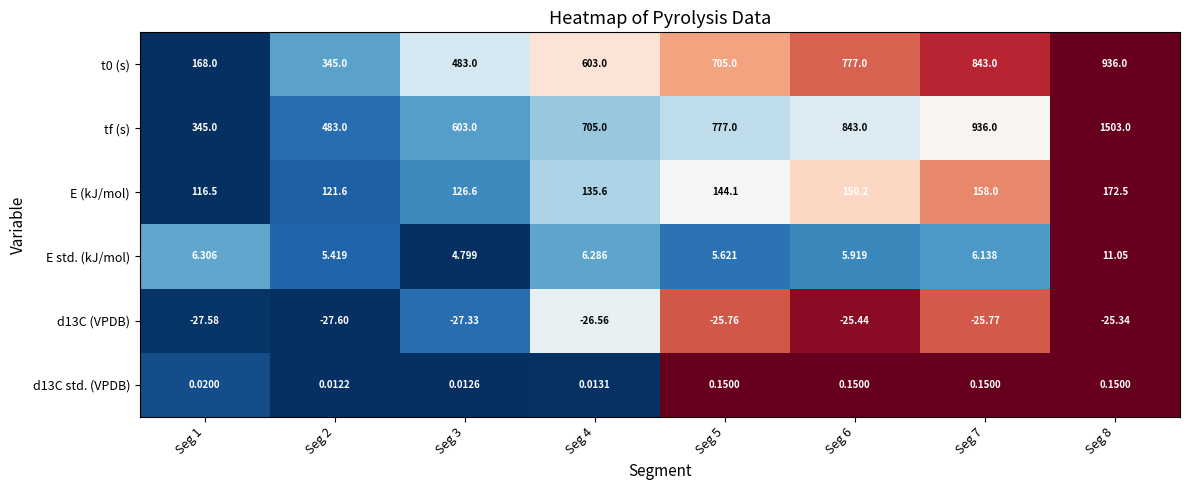

Which series has the largest total across all categories?

tf (s)